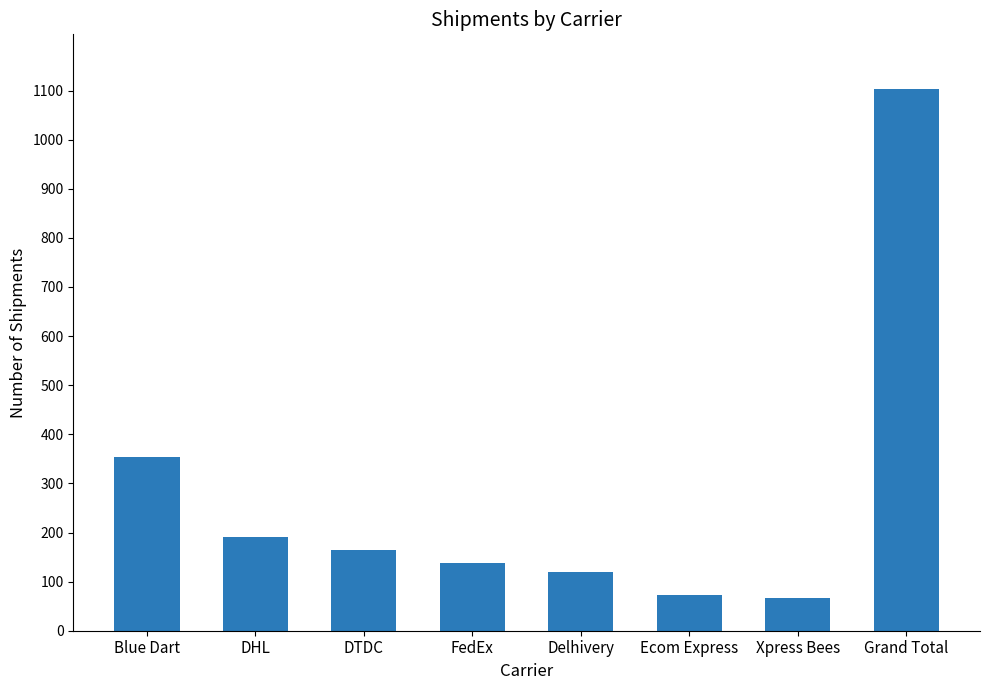

What is the difference between the maximum and minimum values?

1038